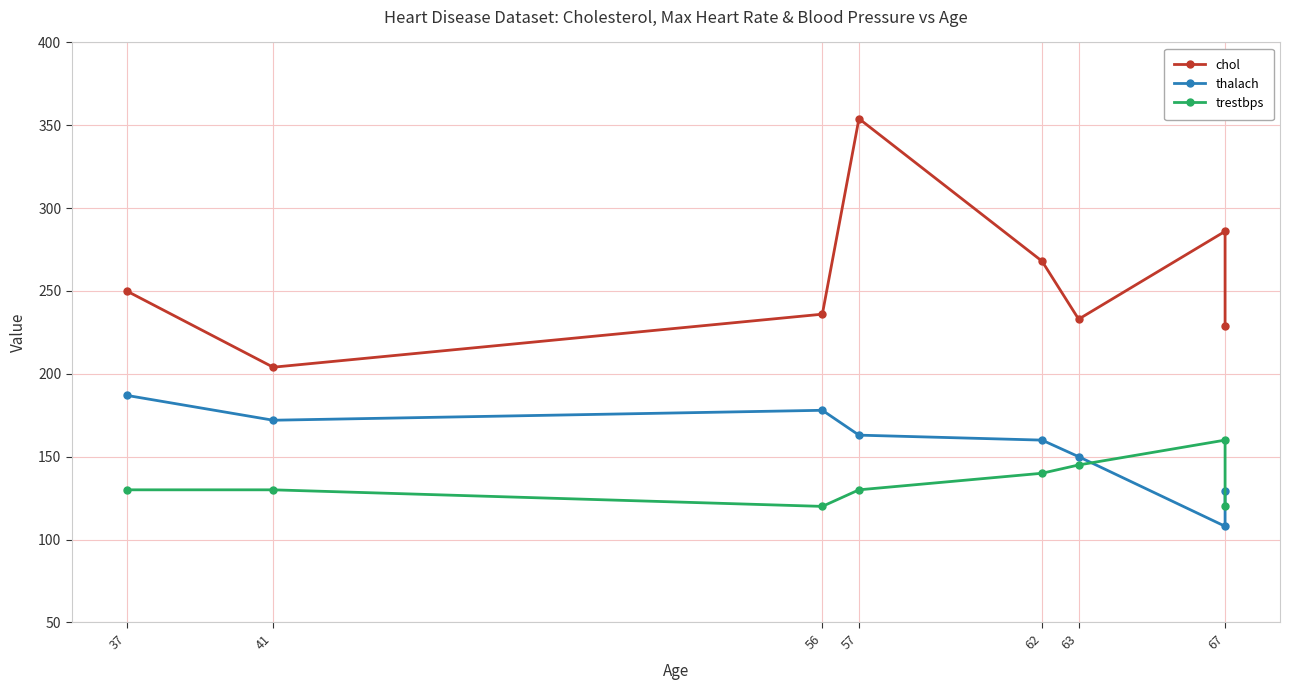

Where is the first local minimum for thalach?

41